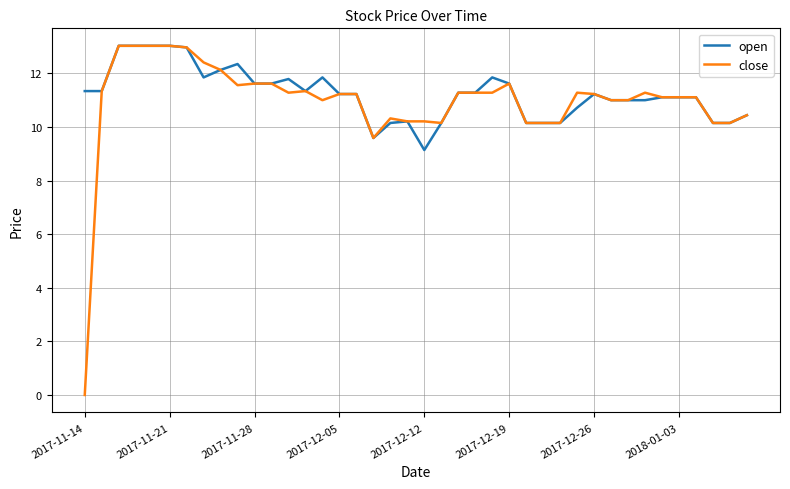

What is the highest value of the open series?

13.0